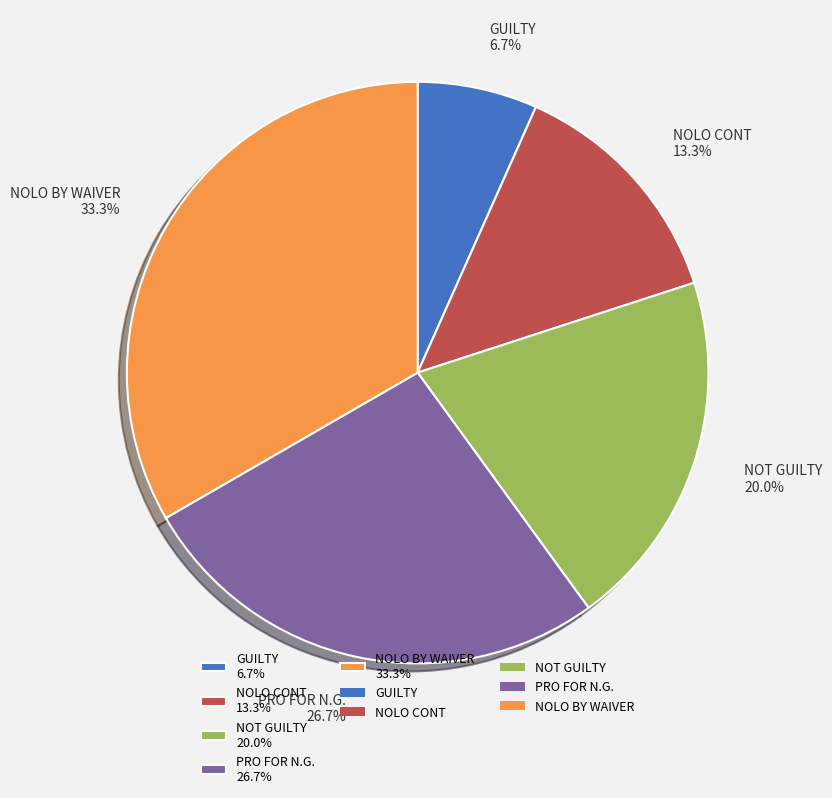

Rank the categories by value from lowest to highest.

GUILTY, NOLO CONT, NOT GUILTY, PRO FOR N.G., NOLO BY WAIVER